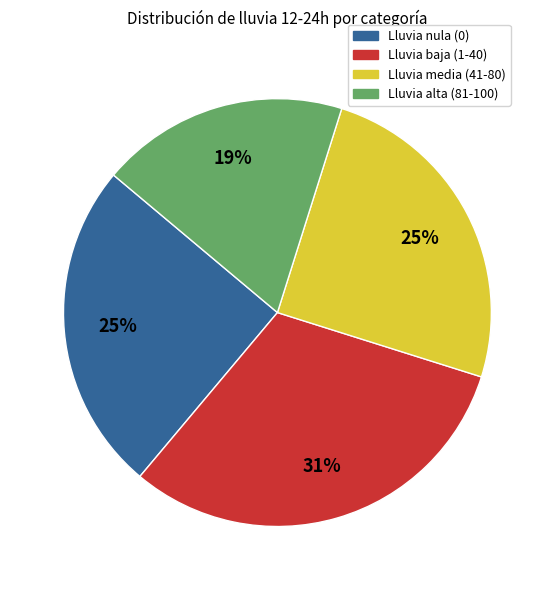

Is there a majority slice in this chart?

No